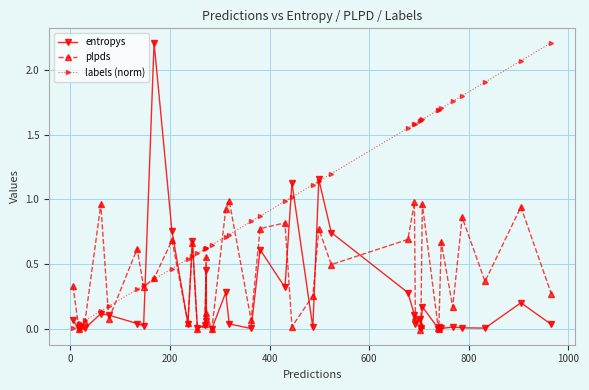

Count the number of categories in the chart.

40